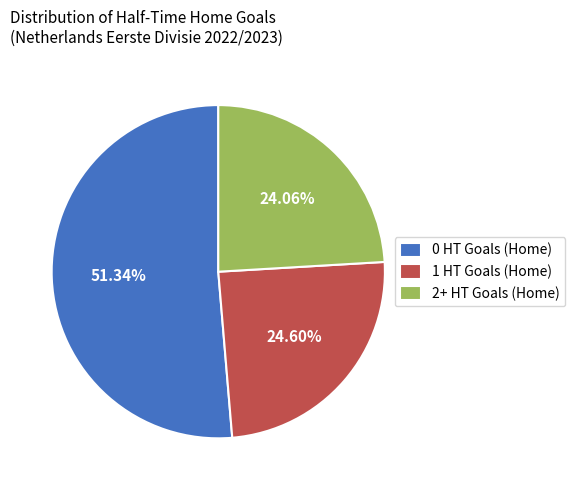

To the nearest percent, what percentage of the pie is 1 HT Goals (Home)?

25%